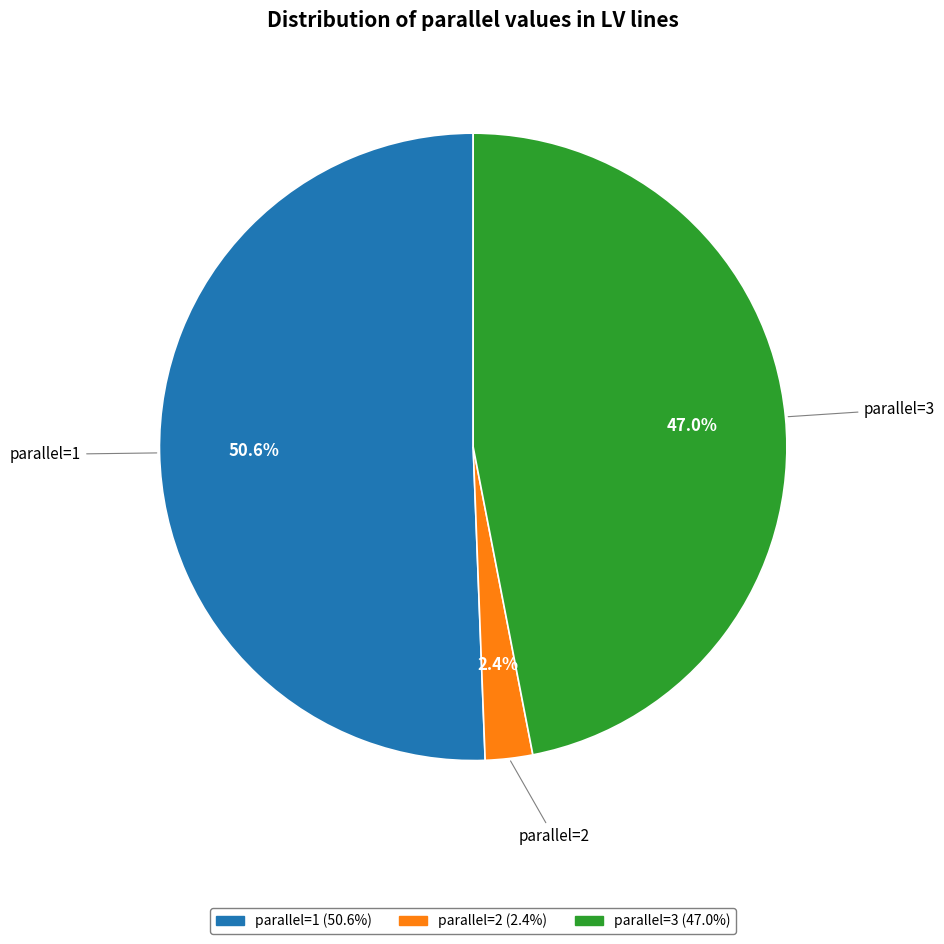

What is the ratio of the value at parallel=3 (47.0%) to the value at parallel=1 (50.6%)?

0.9